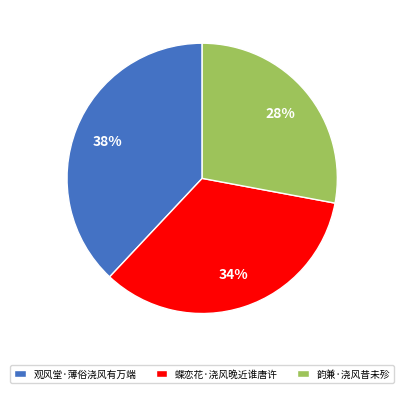

Is the sum of 观风堂·薄俗浇风有万端 and 蝶恋花·浇风晚近谁唐许 greater than half?

Yes